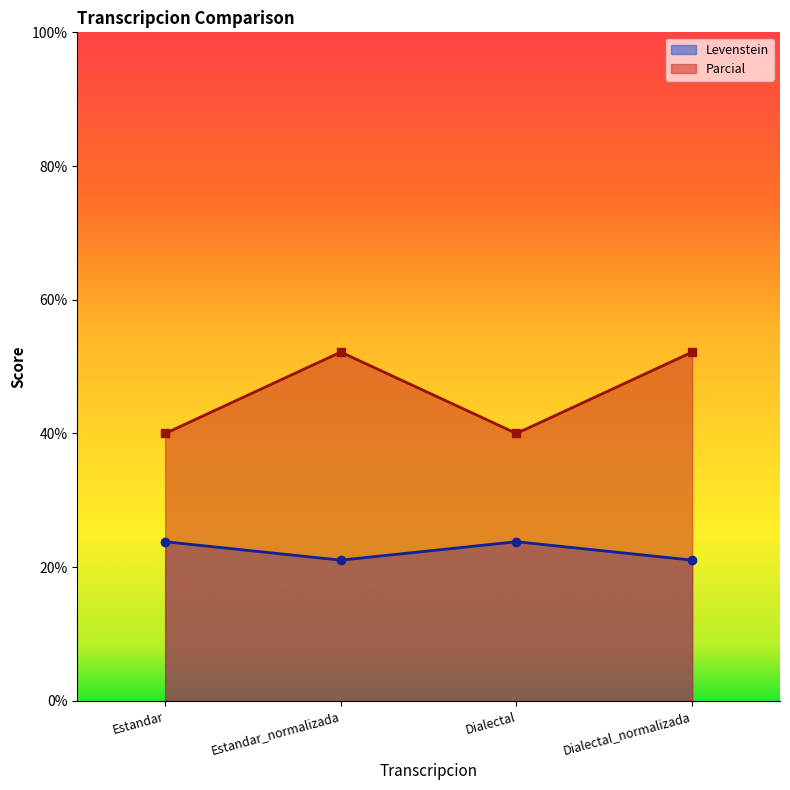

Rank the series at Dialectal_normalizada from lowest to highest value.

Levenstein, Parcial